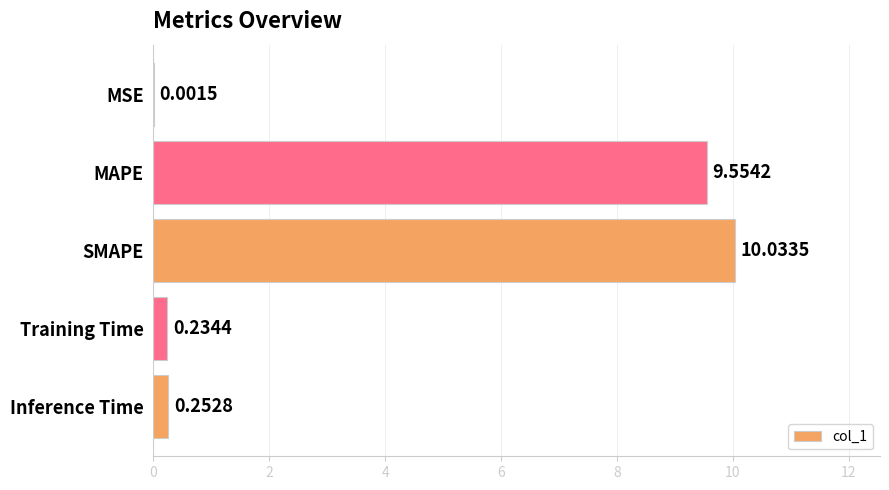

What is the change in value from MAPE to Training Time?

-9.3